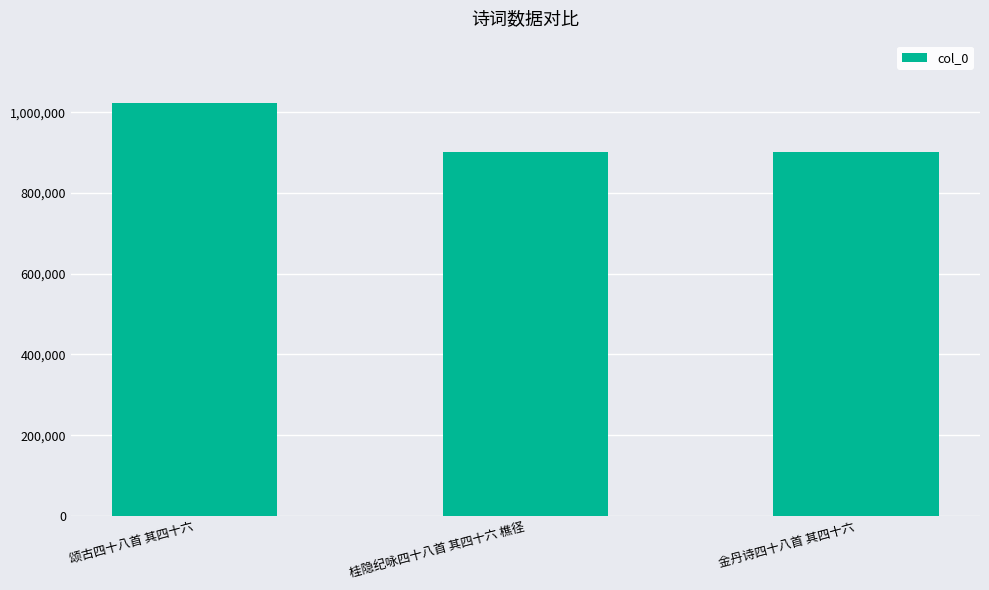

What is the label of the 2nd bar from the right?

桂隐纪咏四十八首 其四十六 樵径